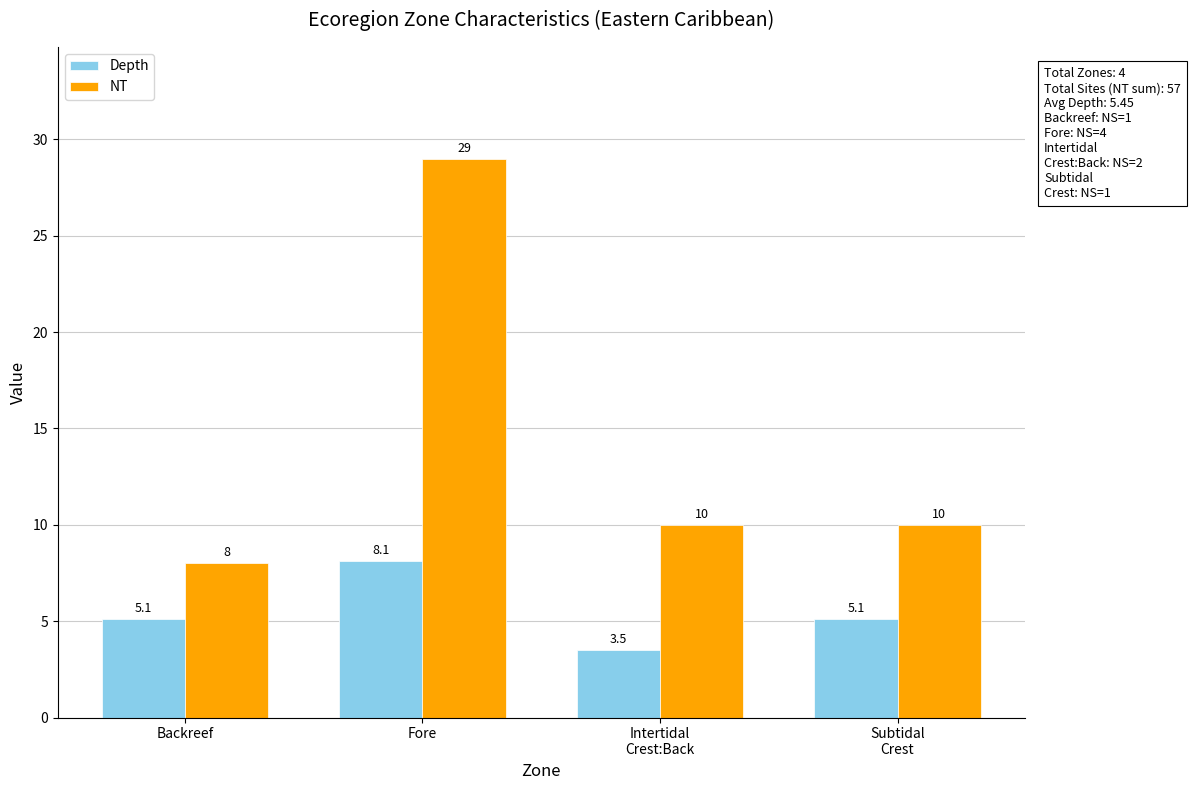

What is the difference between the maximum and minimum values in the NT series?

21.0